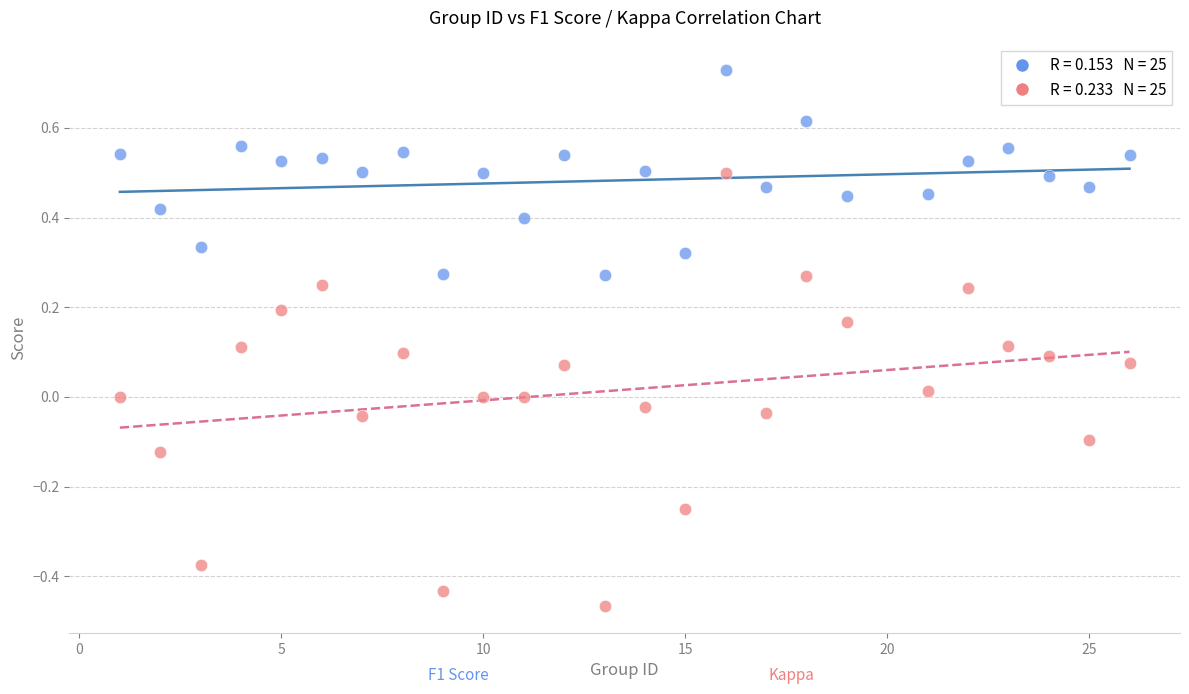

Across all data points, what is the range of X values (max minus min)?

25.0